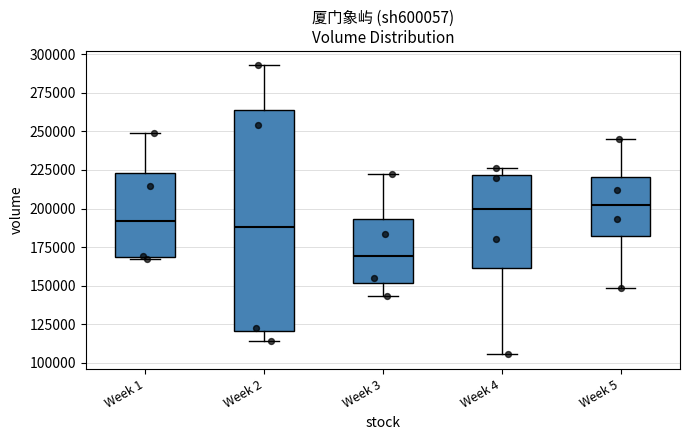

Where is the lower edge of the box for Week 4 on the y-axis? The values are not printed on the chart, so give them approximately, as read against the axis.

160000